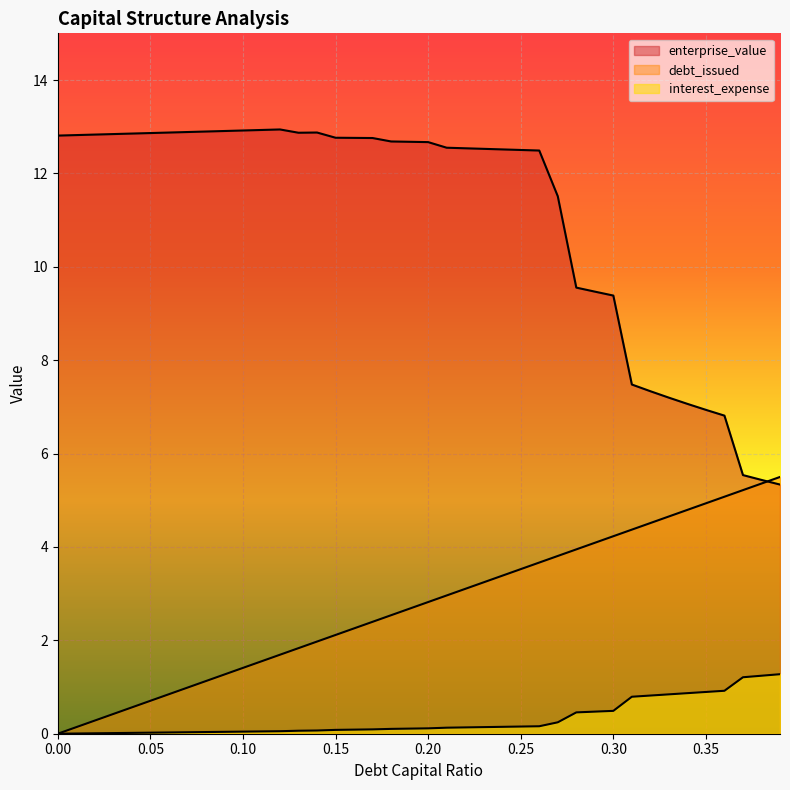

Reading left to right, extract all data points from this chart.

debt_capital: 0.0=0.0	0.01=0.1	0.02=0.3	0.03=0.4	0.04=0.6	0.05=0.7	0.06=0.8	0.07=1.0	0.08=1.1	0.09=1.3	0.1=1.4	0.11=1.6	0.12=1.7	0.13=1.8	0.14=2.0	0.15=2.1	0.16=2.3	0.17=2.4	0.18=2.5	0.19=2.7	0.2=2.8	0.21=3.0	0.22=3.1	0.23=3.2	0.24=3.4	0.25=3.5	0.26=3.7	0.27=3.8	0.28=3.9	0.29=4.1	0.3=4.2	0.31=4.4	0.32=4.5	0.33=4.7	0.34=4.8	0.35=4.9	0.36=5.1	0.37=5.2	0.38=5.4	0.39=5.5
enterprise_value: 0.0=12.8	0.01=12.8	0.02=12.8	0.03=12.8	0.04=12.9	0.05=12.9	0.06=12.9	0.07=12.9	0.08=12.9	0.09=12.9	0.1=12.9	0.11=12.9	0.12=12.9	0.13=12.9	0.14=12.9	0.15=12.8	0.16=12.8	0.17=12.8	0.18=12.7	0.19=12.7	0.2=12.7	0.21=12.6	0.22=12.5	0.23=12.5	0.24=12.5	0.25=12.5	0.26=12.5	0.27=11.5	0.28=9.6	0.29=9.5	0.3=9.4	0.31=7.5	0.32=7.3	0.33=7.2	0.34=7.1	0.35=6.9	0.36=6.8	0.37=5.5	0.38=5.4	0.39=5.3
interest_expense: 0.0=0.0	0.01=0.0	0.02=0.0	0.03=0.0	0.04=0.0	0.05=0.0	0.06=0.0	0.07=0.0	0.08=0.0	0.09=0.0	0.1=0.0	0.11=0.0	0.12=0.1	0.13=0.1	0.14=0.1	0.15=0.1	0.16=0.1	0.17=0.1	0.18=0.1	0.19=0.1	0.2=0.1	0.21=0.1	0.22=0.1	0.23=0.1	0.24=0.1	0.25=0.2	0.26=0.2	0.27=0.2	0.28=0.5	0.29=0.5	0.3=0.5	0.31=0.8	0.32=0.8	0.33=0.8	0.34=0.9	0.35=0.9	0.36=0.9	0.37=1.2	0.38=1.2	0.39=1.3